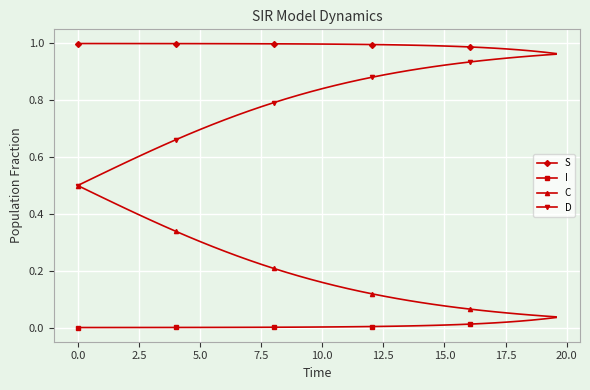

Rank the series by their average value, from lowest to highest.

I, C, D, S